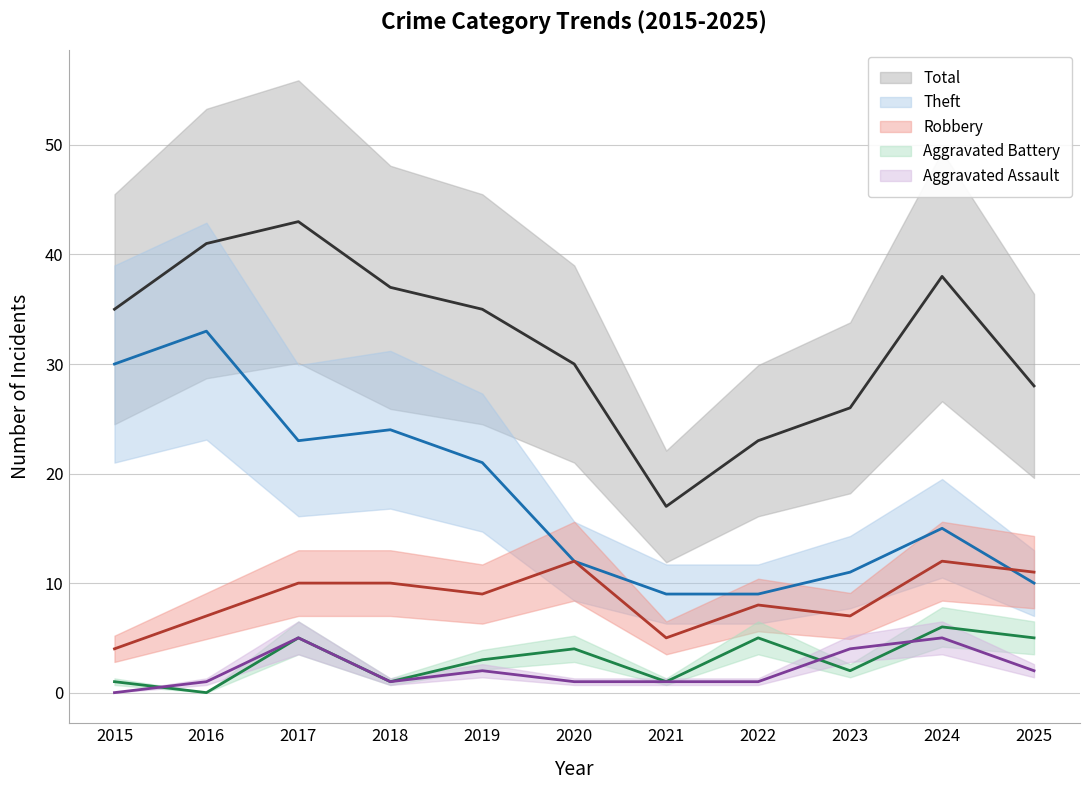

What is the difference between the highest and lowest values at 2017?

38